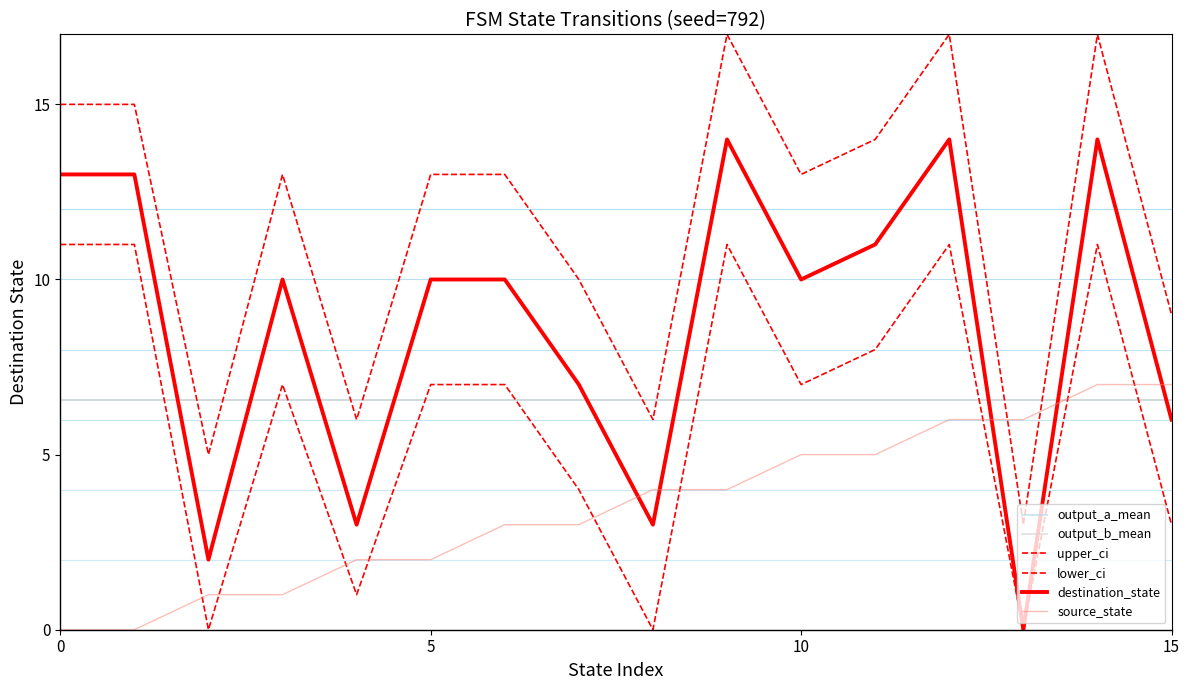

What is the average value of the destination_state series?

9